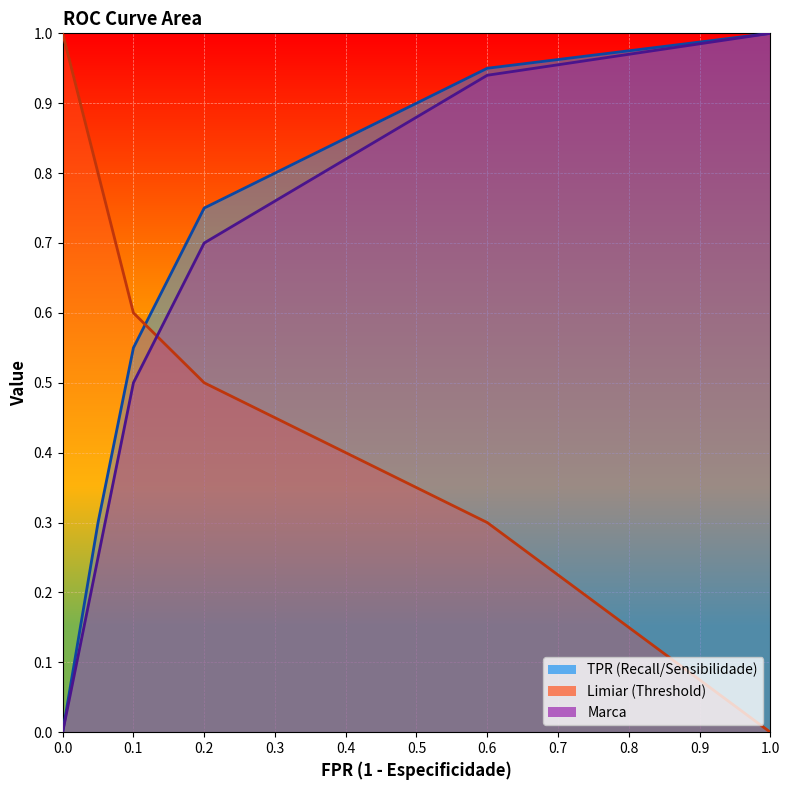

Rank the categories by Marca value from highest to lowest.

1, 0.6, 0.4, 0.2, 0.1, 0.05, 0